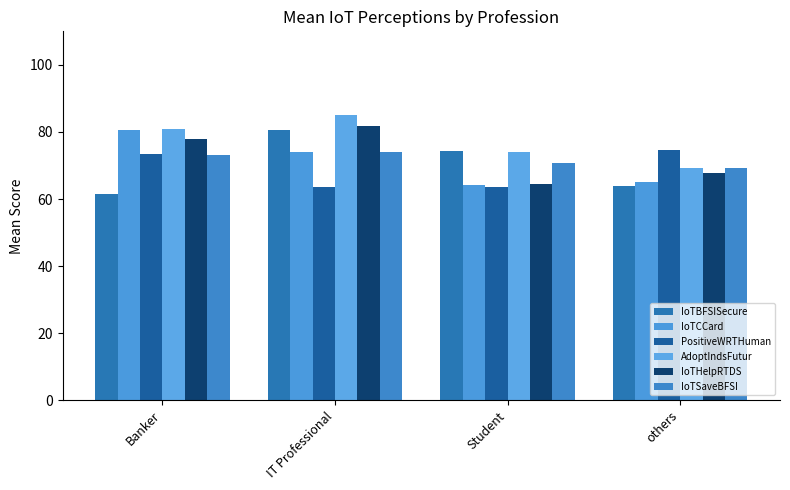

Which has a higher value, IT Professional or Student?

IT Professional